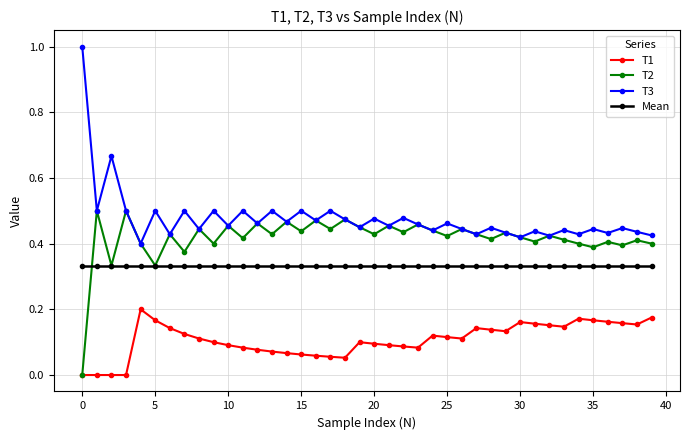

At how many categories does at least one series exceed 0?

40